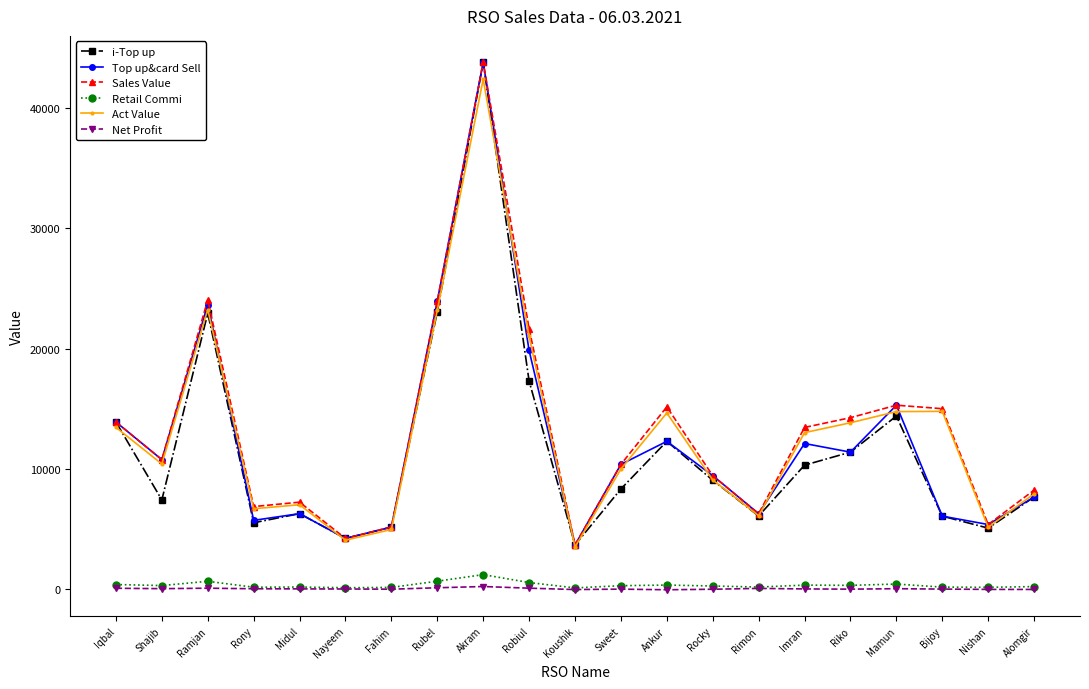

What is the approximate value of Retail Commi at Nishan?

147.7